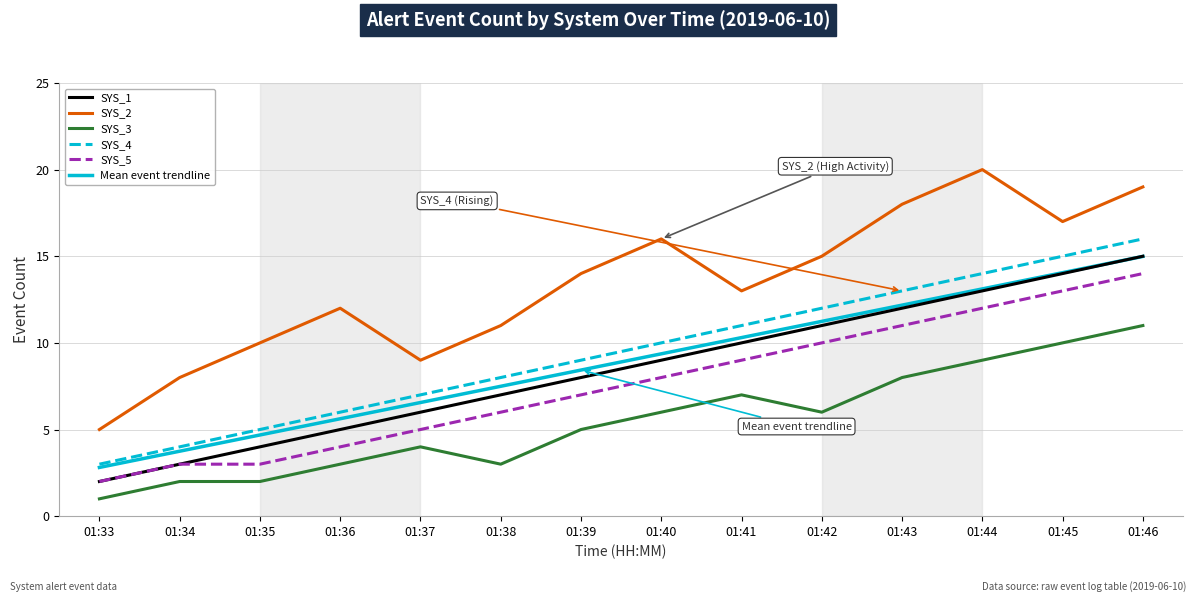

What are all the series names shown in the legend?

SYS_1, SYS_2, SYS_3, SYS_4, SYS_5, Mean event trendline